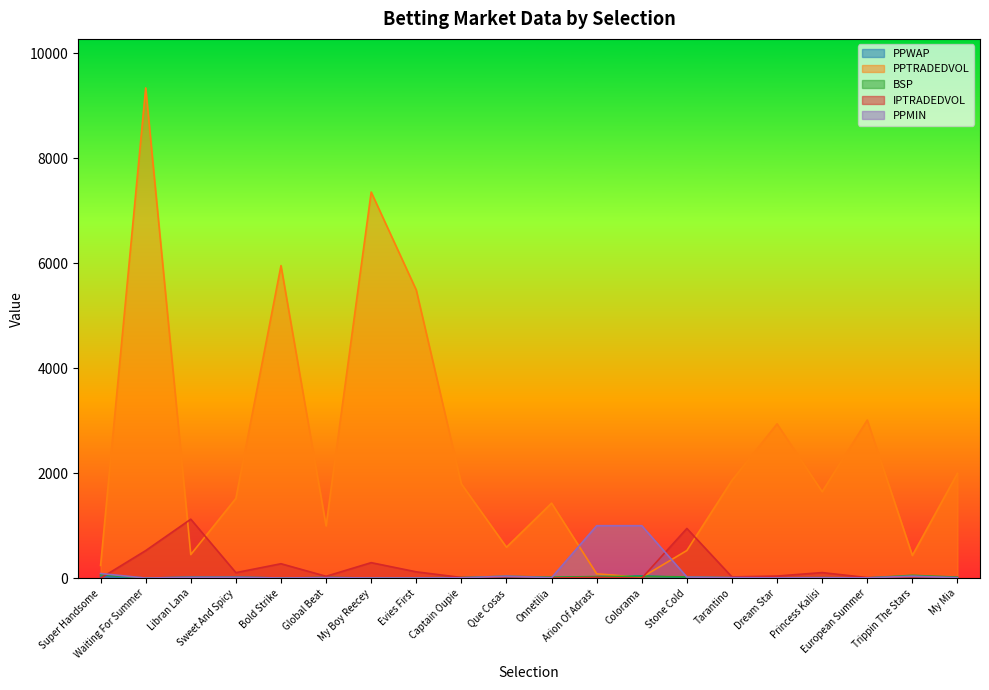

Which series has the widest spread of values?

PPTRADEDVOL